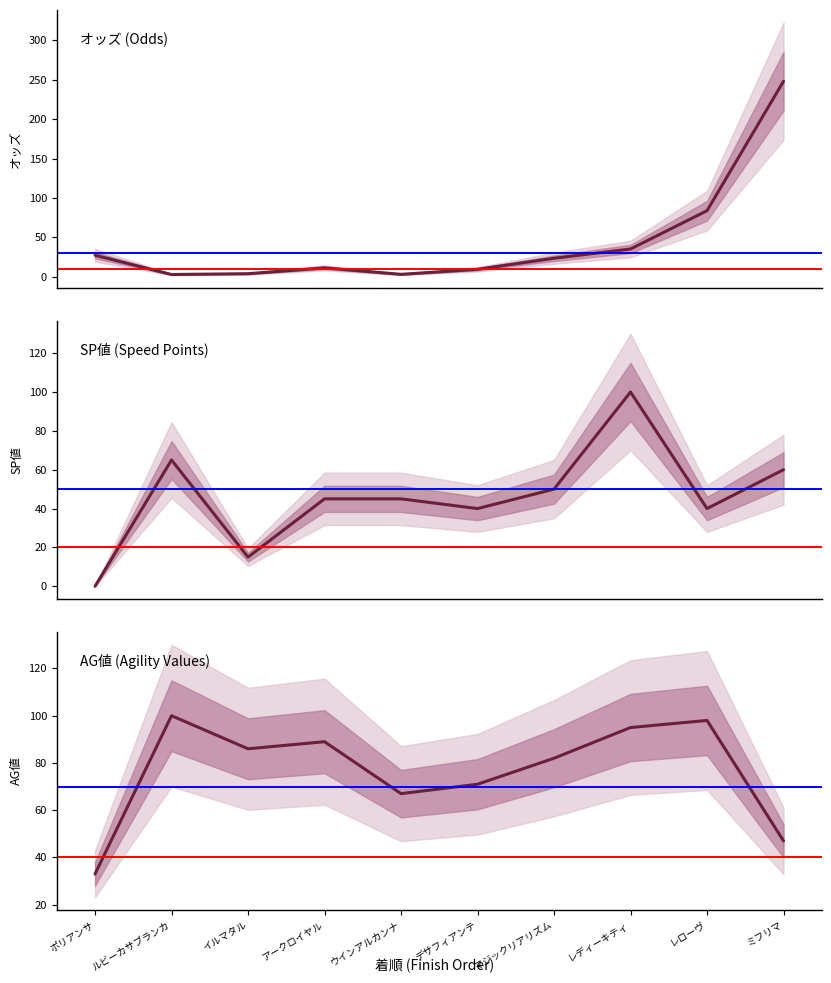

What is the average value of the AG値 series?

76.8